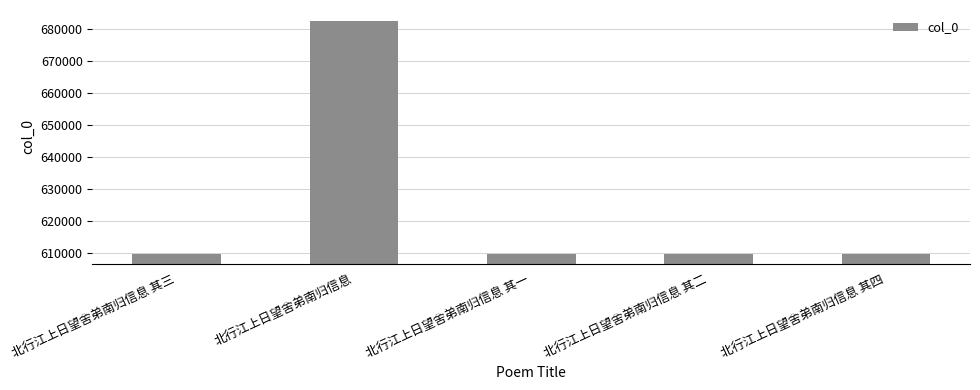

The chart shows a value of 373301 at 北行江上日望舍弟南归信息 其一. True or false?

False